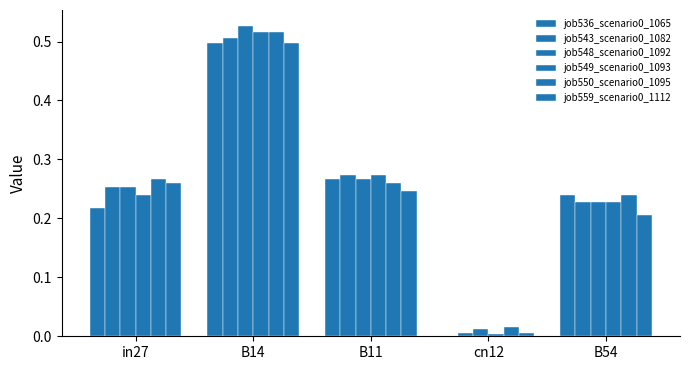

Are the bars horizontal?

No